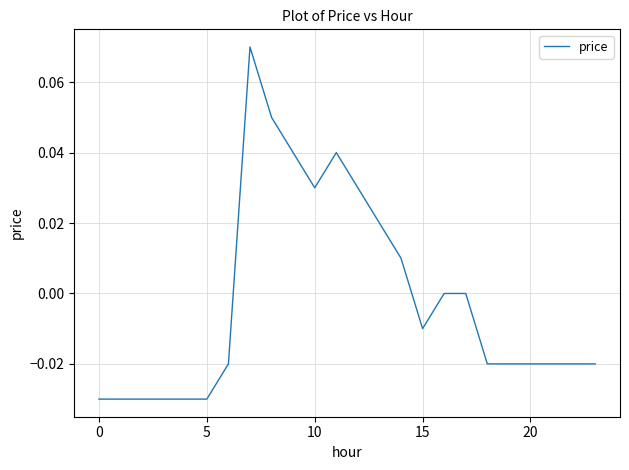

What is the label of the 11th point from the right?

13